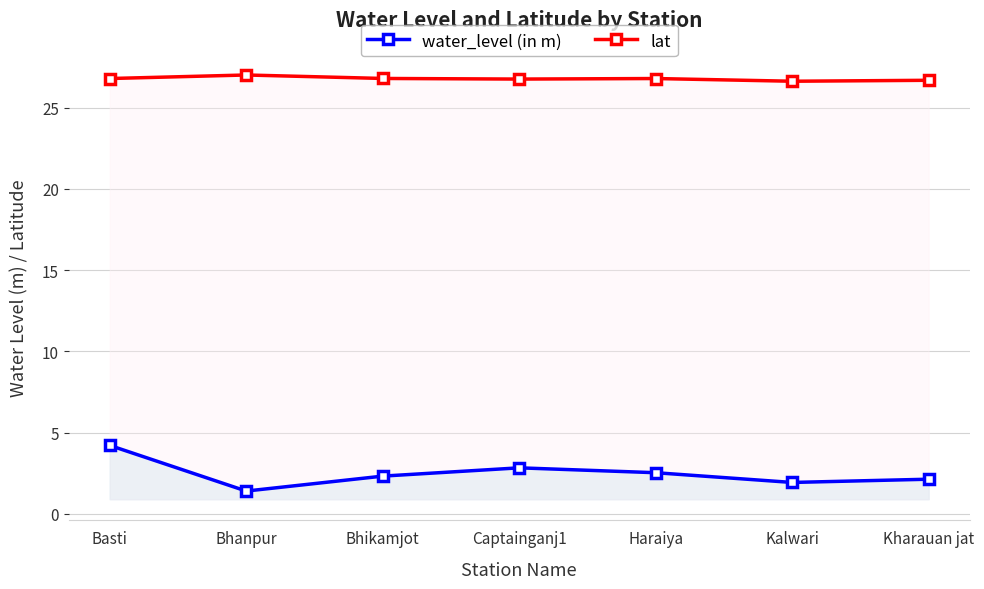

What position from the right is Kalwari?

2